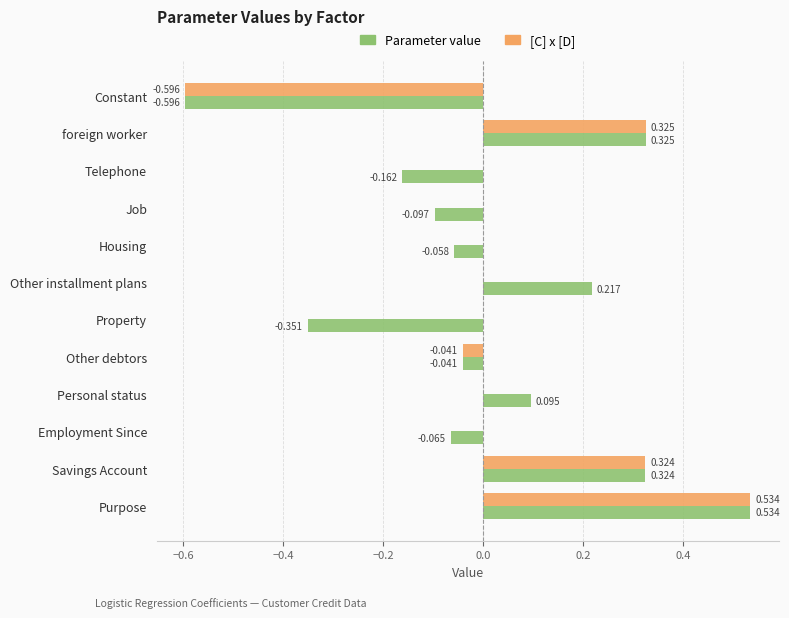

Which category has the highest value in the Parameter value series?

Purpose